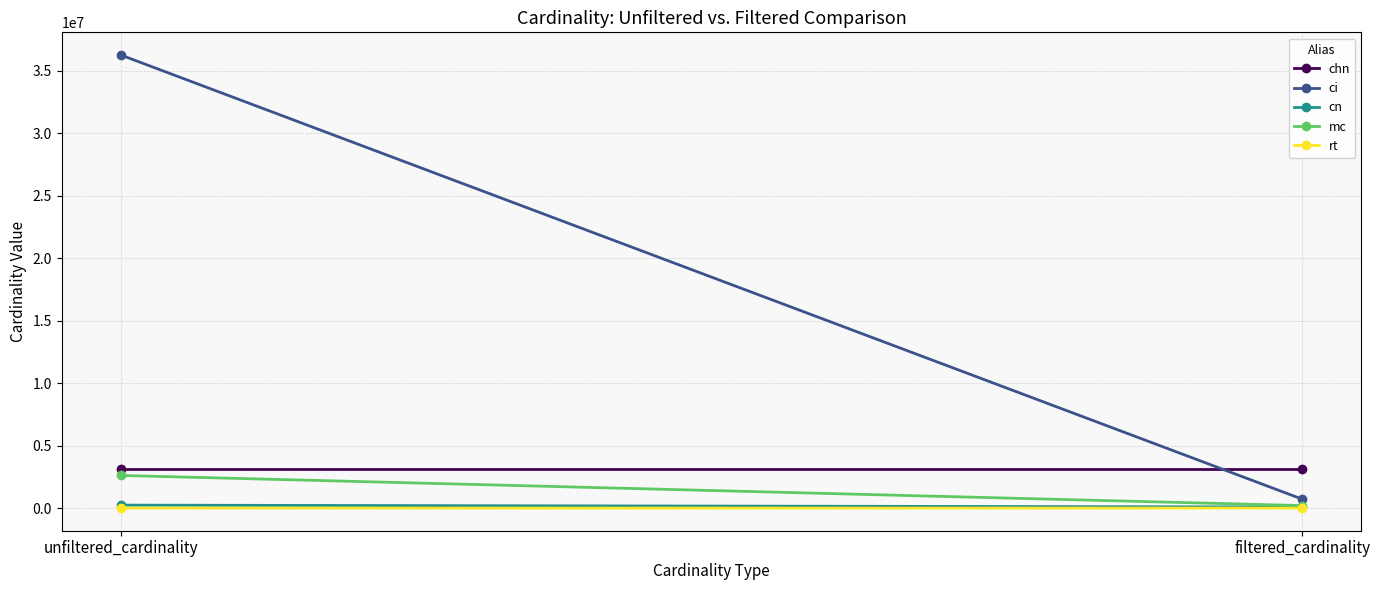

Which series has the largest total across all categories?

ci